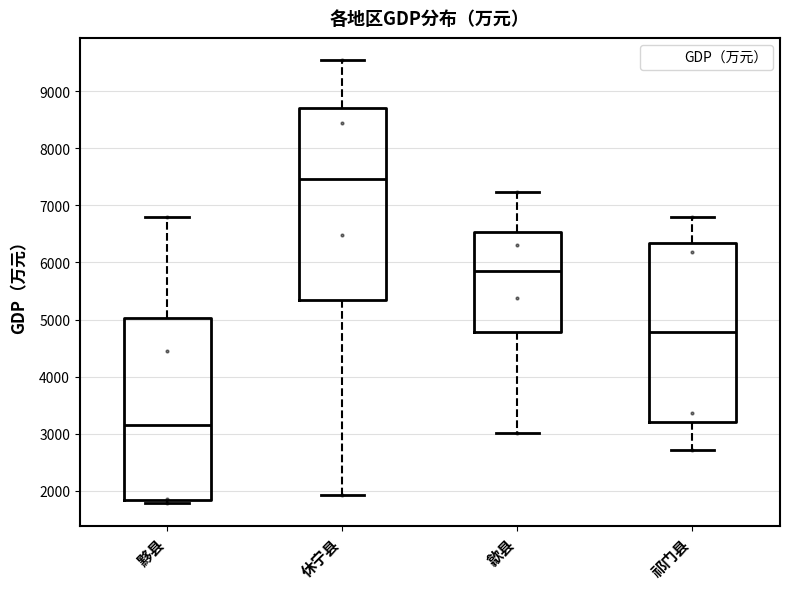

Reading left to right, read every box against the y-axis: the position of its median line, the range the box covers, and the ends of its whiskers. The values are not printed on the chart, so give them approximately, as read against the axis.

黟县: median 3200, box 1800 to 5000, whiskers 1800 (just below the box's lower edge) to 6800
休宁县: median 7500, box 5300 to 8700, whiskers 1900 to 9500
歙县: median 5800, box 4800 to 6500, whiskers 3000 to 7200
祁门县: median 4800, box 3200 to 6300, whiskers 2700 to 6800